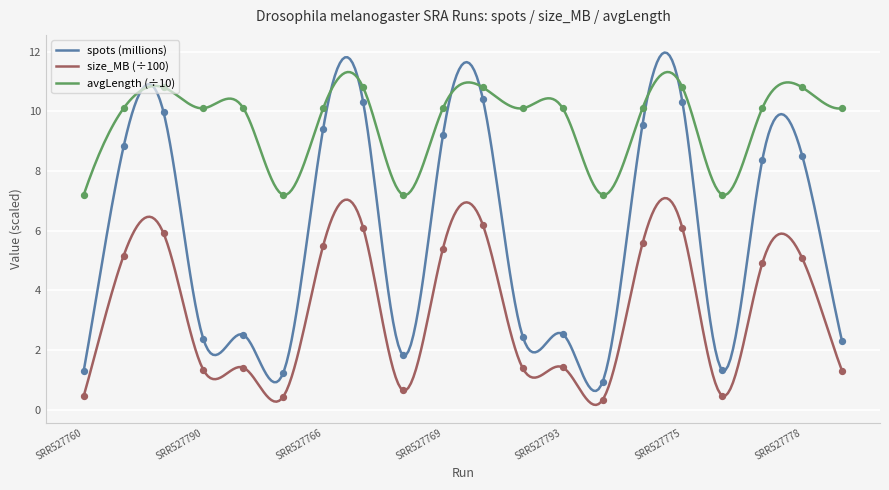

At how many categories does at least one series exceed 5?

20